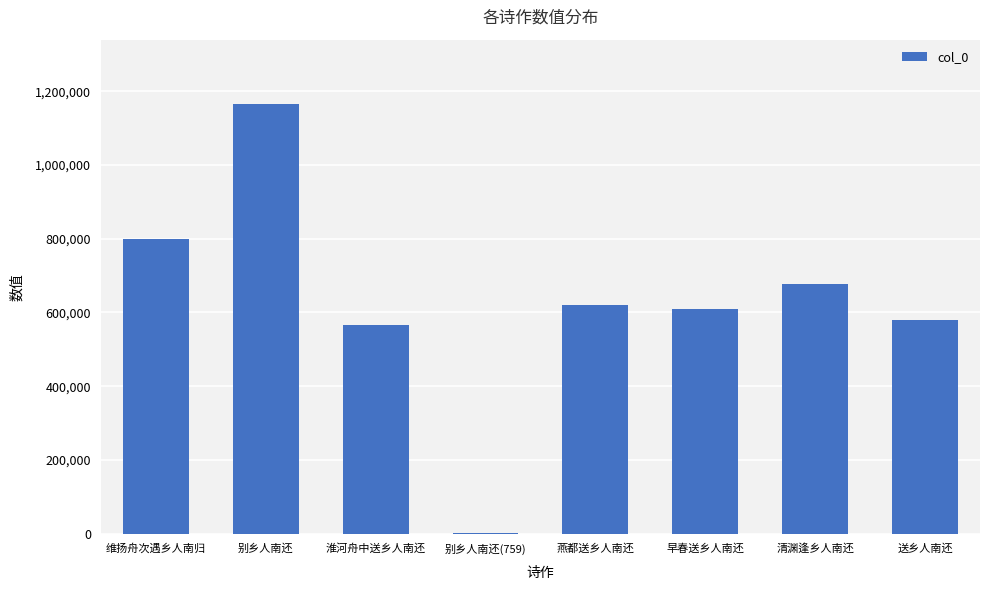

What is the difference between the values at 燕都送乡人南还 and 清渊逢乡人南还?

56787